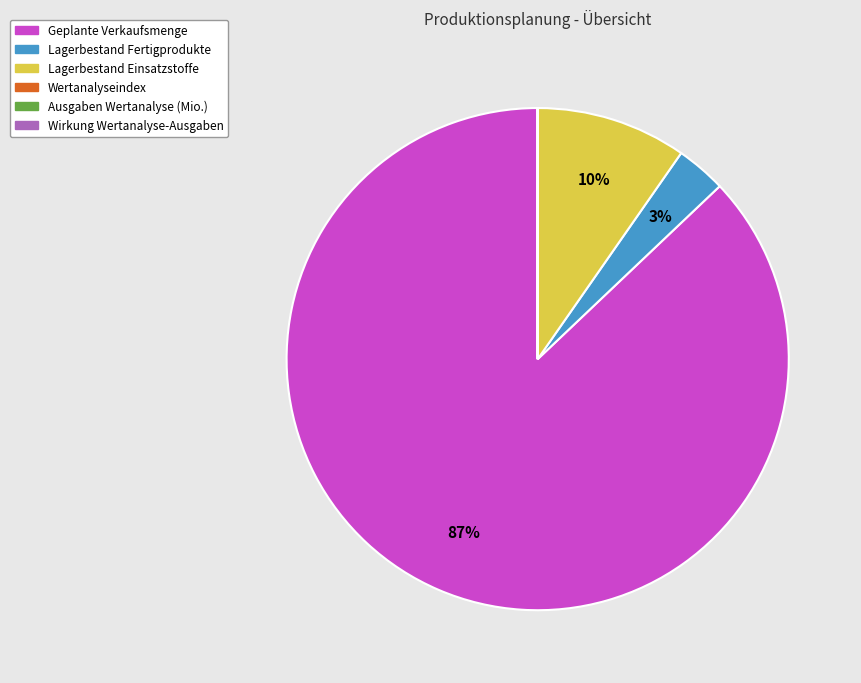

To the nearest percent, what percentage of the pie is Lagerbestand Fertigprodukte?

3%